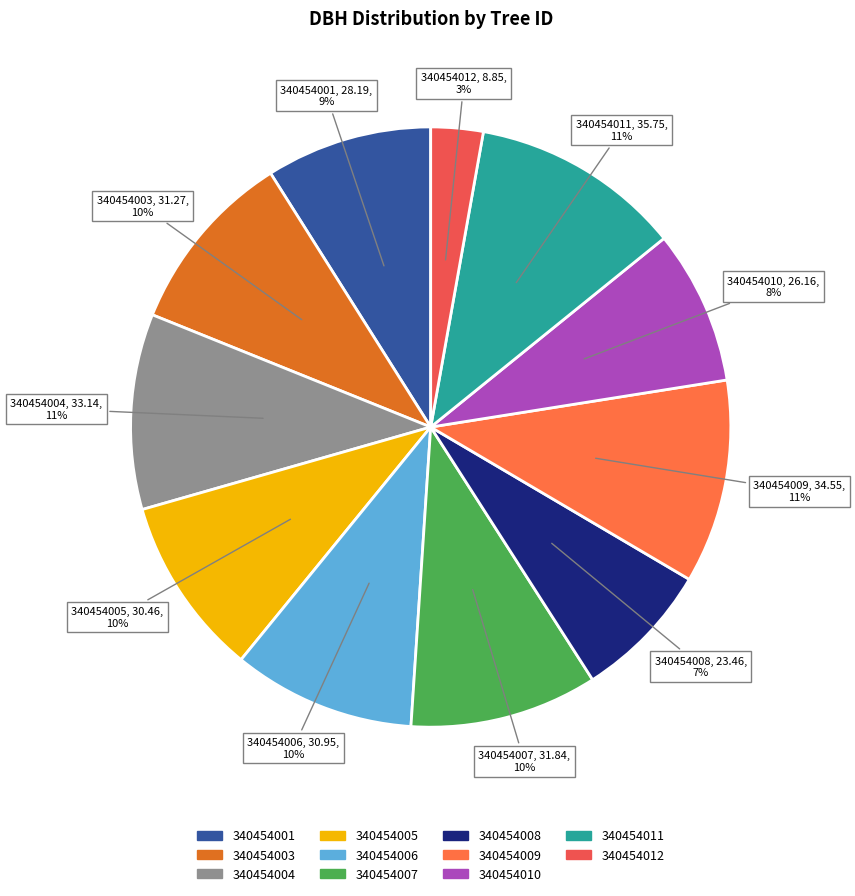

The 340454012 slice represents 3% of the pie. True or false?

True